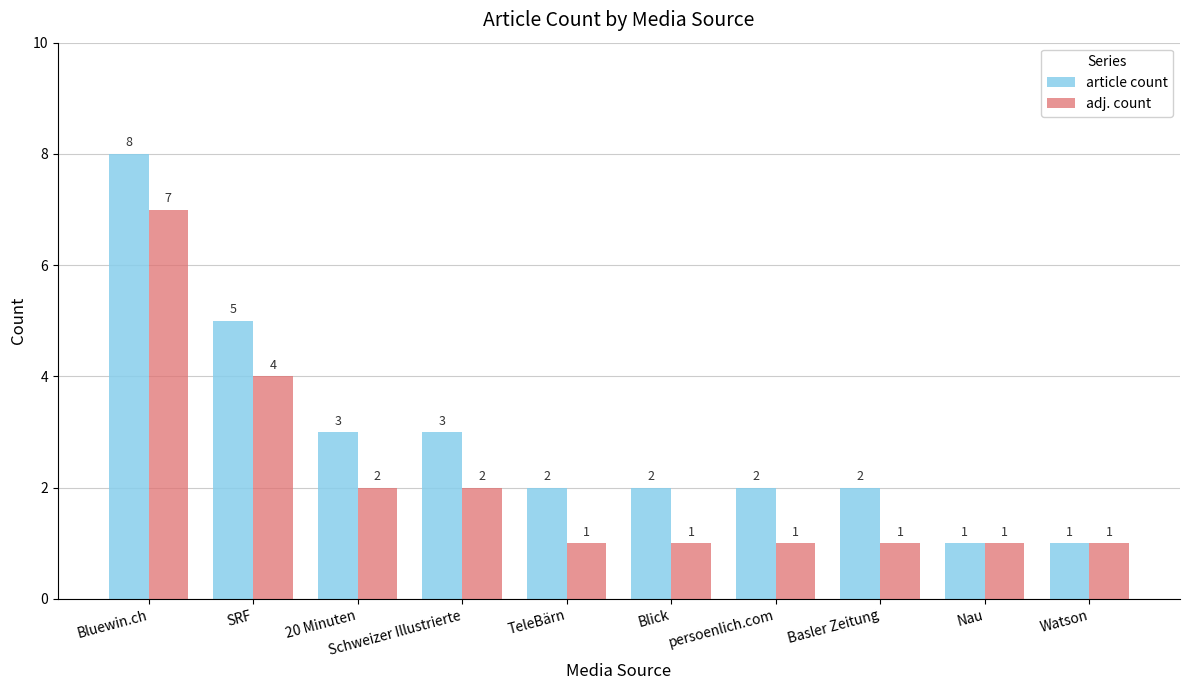

Rank the series by their maximum value, from highest to lowest.

article count, adj. count